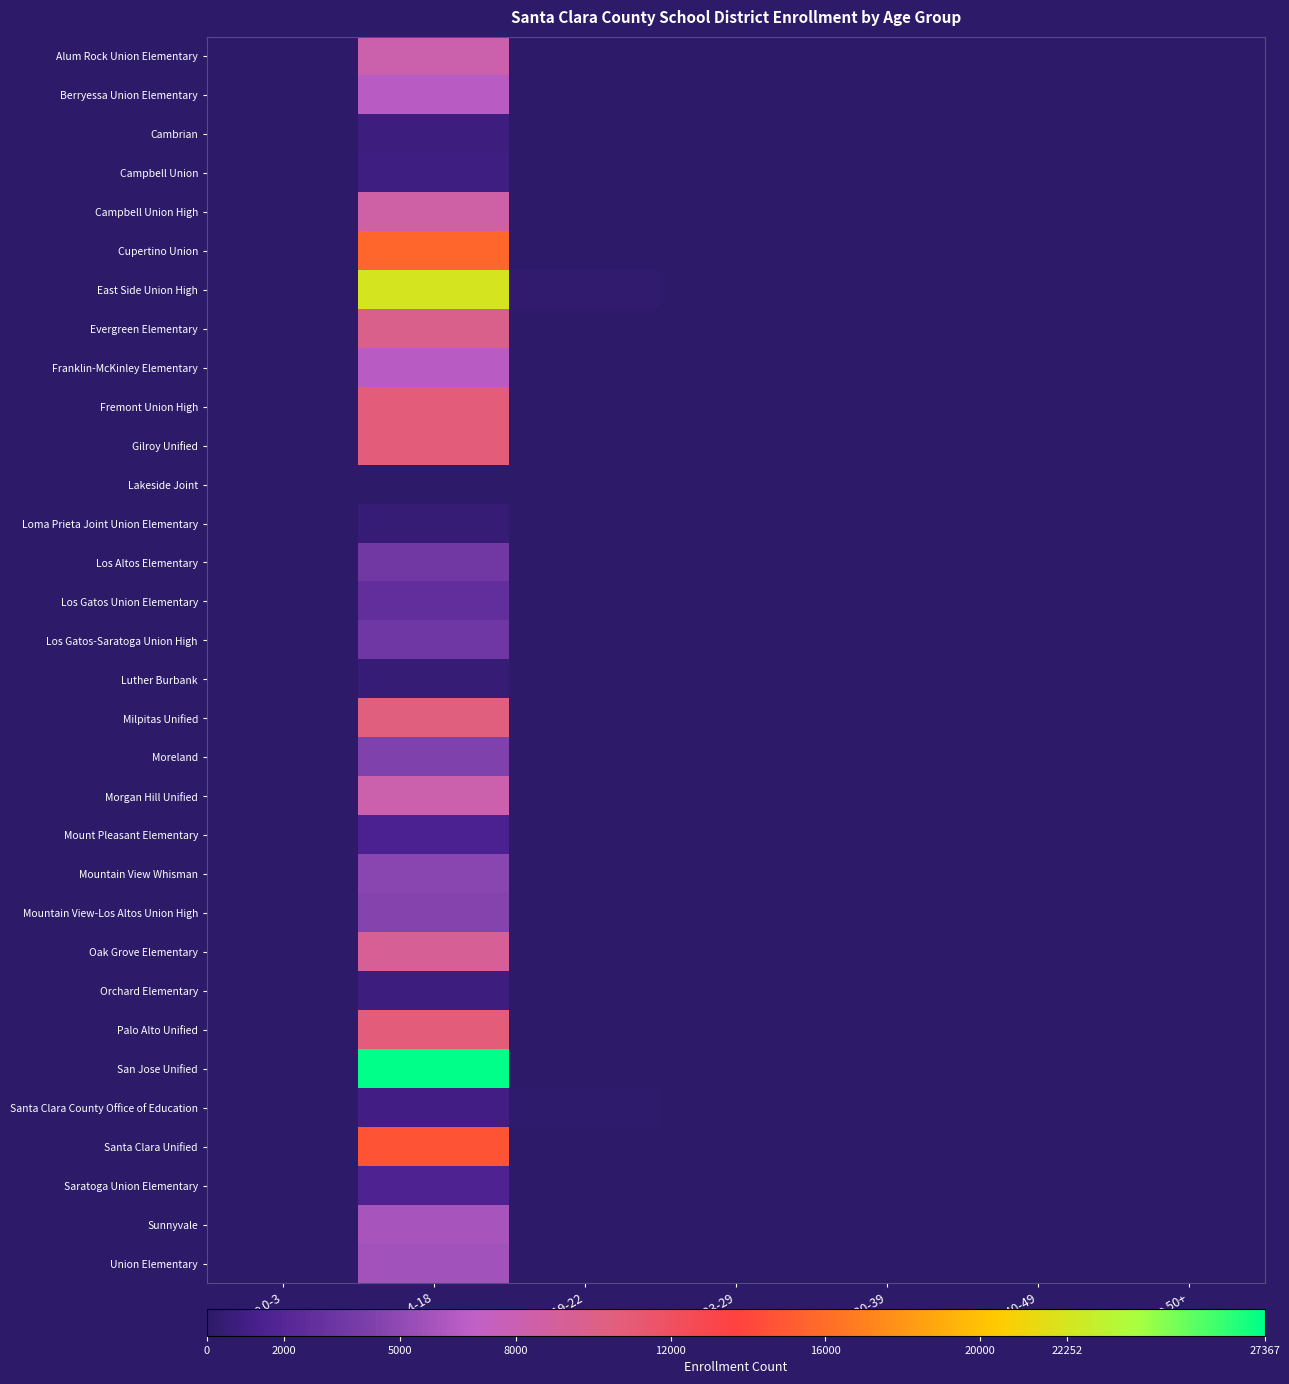

Rank the series at Age 0-3 from lowest to highest value.

Alum Rock Union Elementary, Berryessa Union Elementary, Cambrian, Campbell Union, Campbell Union High, Cupertino Union, East Side Union High, Evergreen Elementary, Franklin-McKinley Elementary, Fremont Union High, Gilroy Unified, Lakeside Joint, Loma Prieta Joint Union Elementary, Los Altos Elementary, Los Gatos Union Elementary, Los Gatos-Saratoga Union High, Luther Burbank, Milpitas Unified, Moreland, Morgan Hill Unified, Mount Pleasant Elementary, Mountain View Whisman, Mountain View-Los Altos Union High, Oak Grove Elementary, Orchard Elementary, Palo Alto Unified, San Jose Unified, Santa Clara County Office of Education, Santa Clara Unified, Saratoga Union Elementary, Sunnyvale, Union Elementary